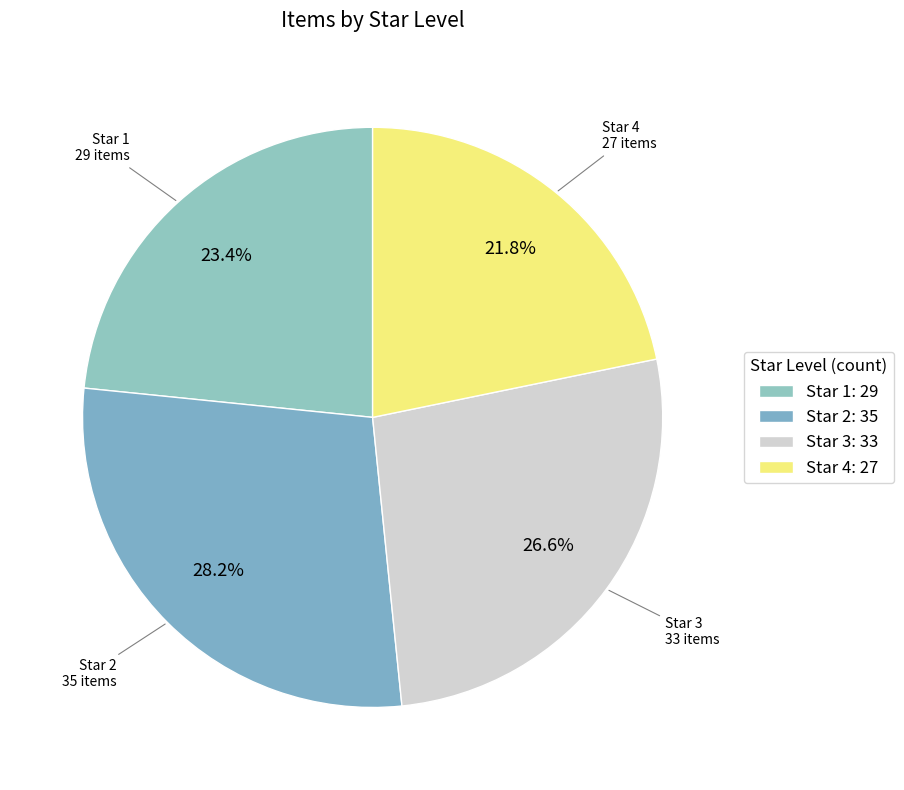

How many segments does this pie chart have?

4